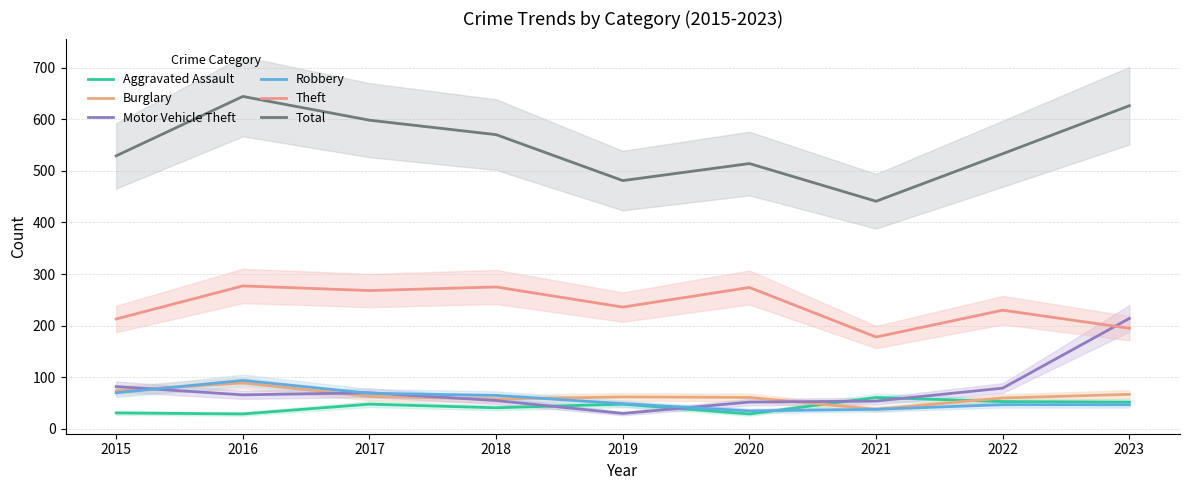

Count the number of data series in this chart.

6